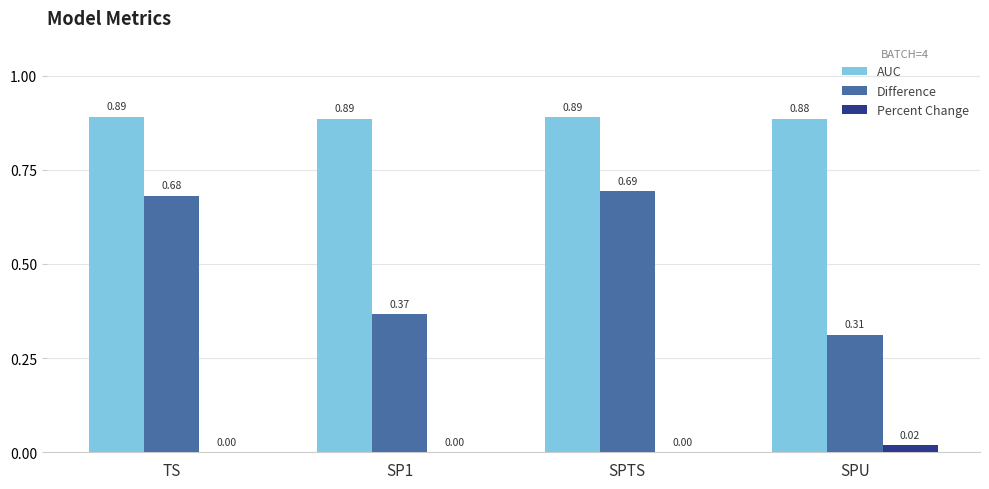

Which series changed the most between TS and SPU?

Difference